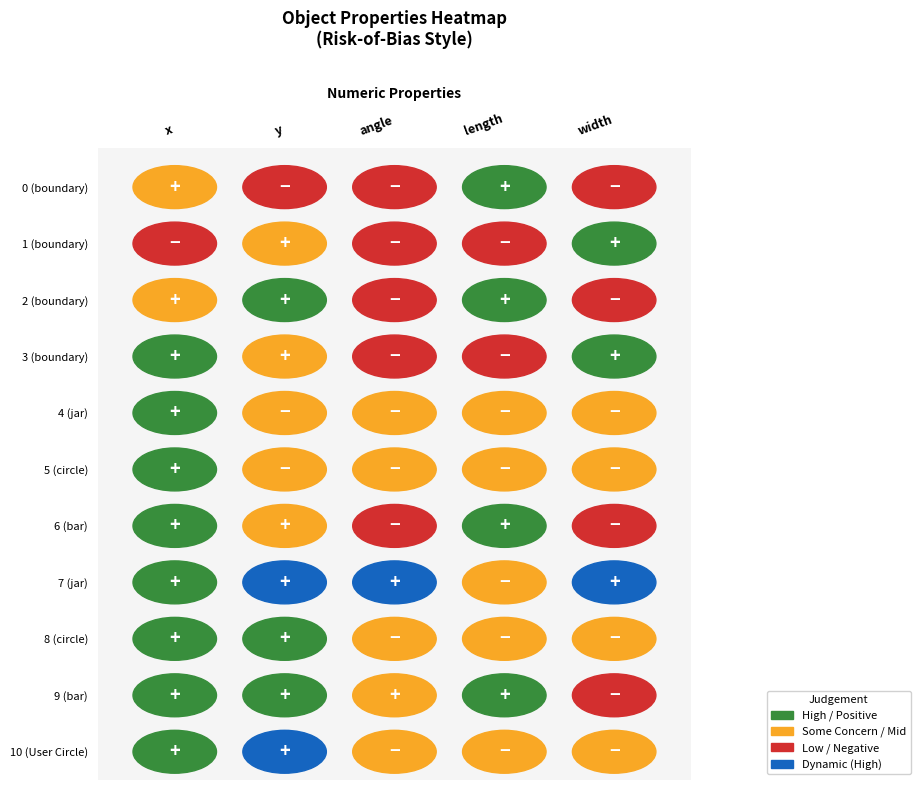

What is the highest value of the 7 (jar) series?

343.8